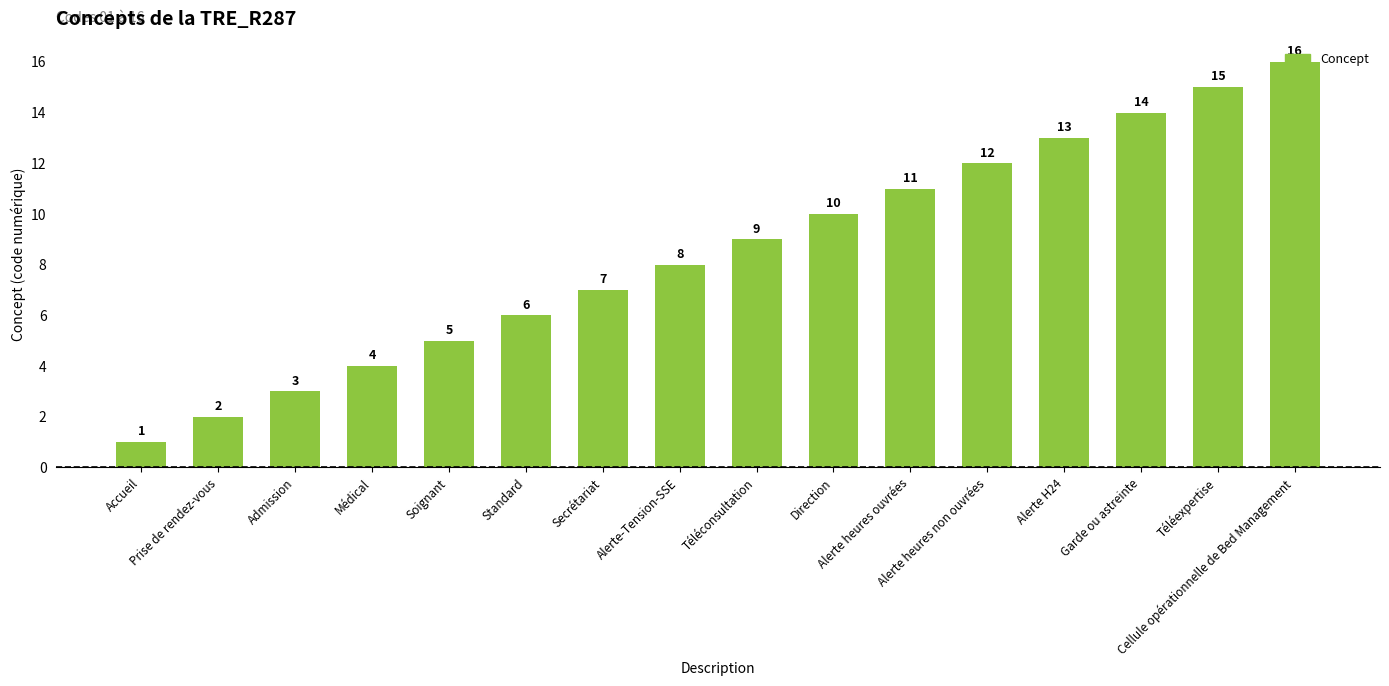

What is the label of the 11th bar from the right?

Standard